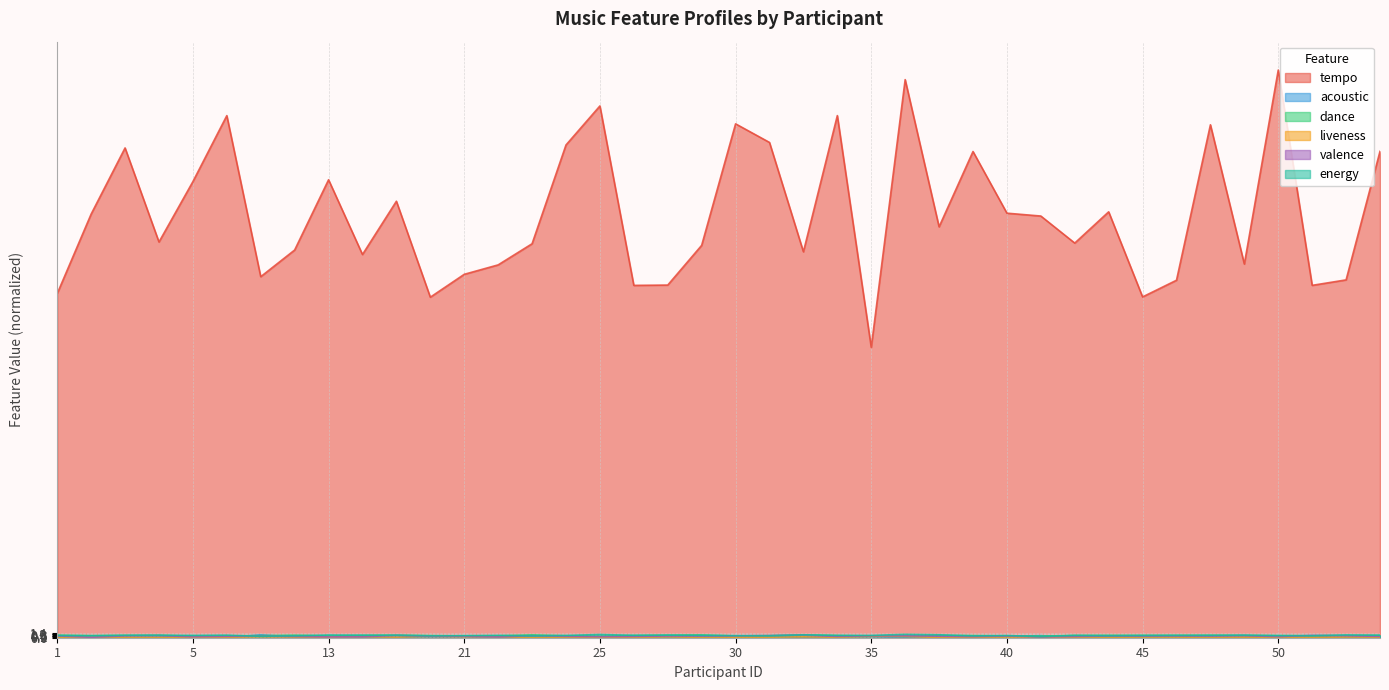

Rank the categories by energy value from lowest to highest.

42, 8, 23, 38, 31, 9, 19, 44, 2, 51, 21, 30, 50, 40, 45, 1, 46, 24, 33, 35, 43, 28, 5, 47, 22, 26, 3, 4, 17, 14, 54, 27, 6, 48, 13, 53, 32, 37, 25, 36